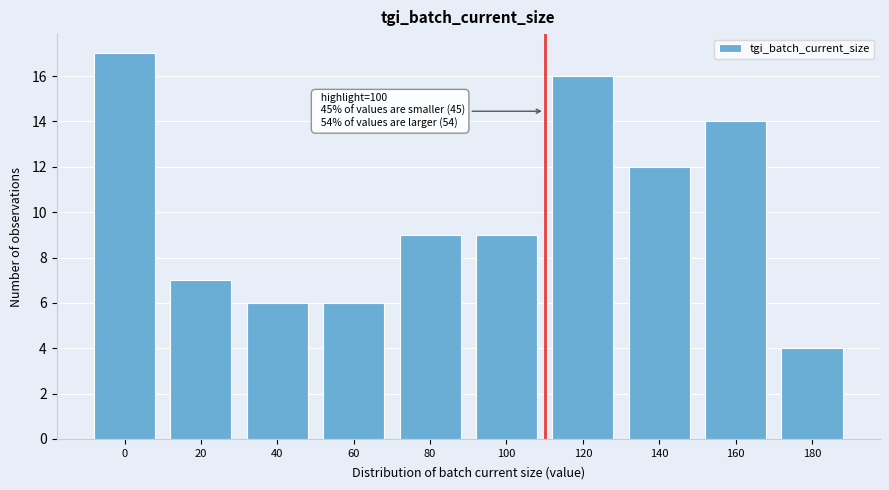

Reading left to right, list all the values displayed in this chart.

17	7	6	6	9	9	16	12	14	4